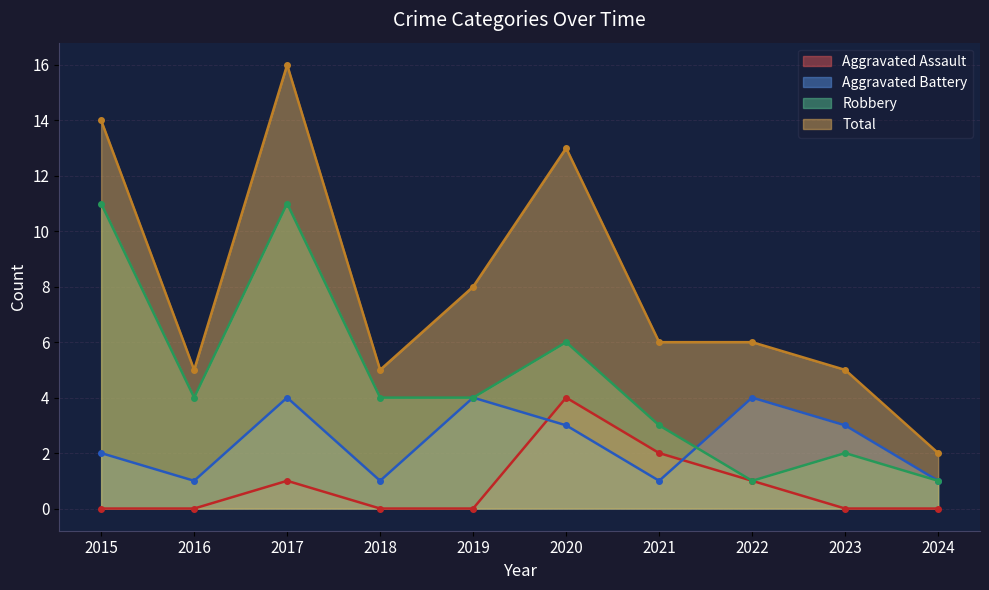

What are all the series names shown in the legend?

Aggravated Assault, Aggravated Battery, Robbery, Total